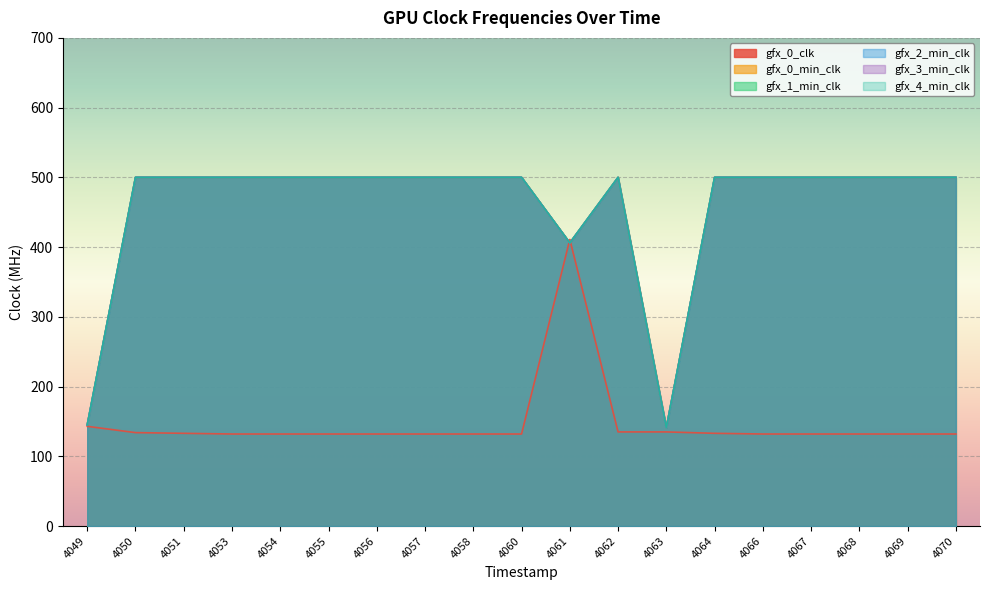

Is the value of gfx_4_min_clk at 4066 greater than the value of gfx_1_min_clk at 4061?

Yes